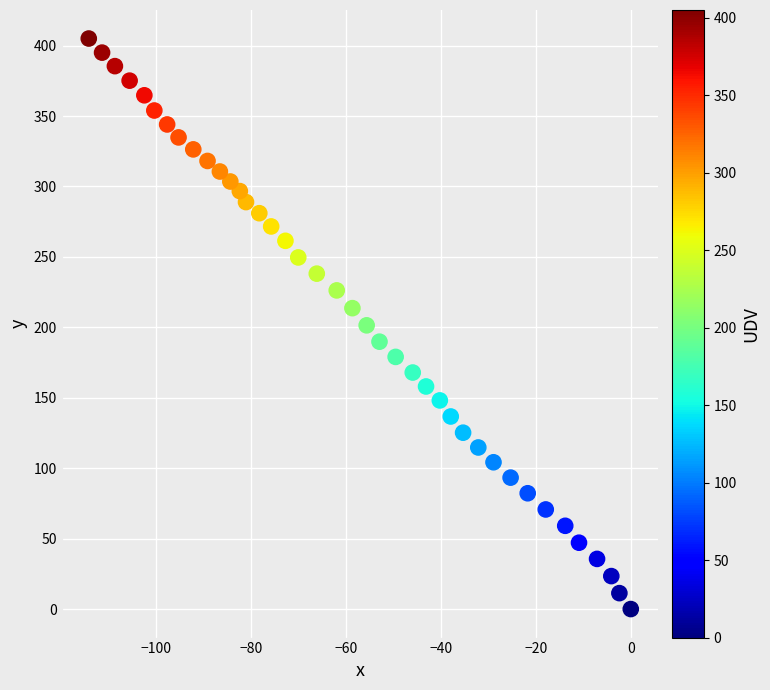

What is the range of X values (max minus min)?

114.1